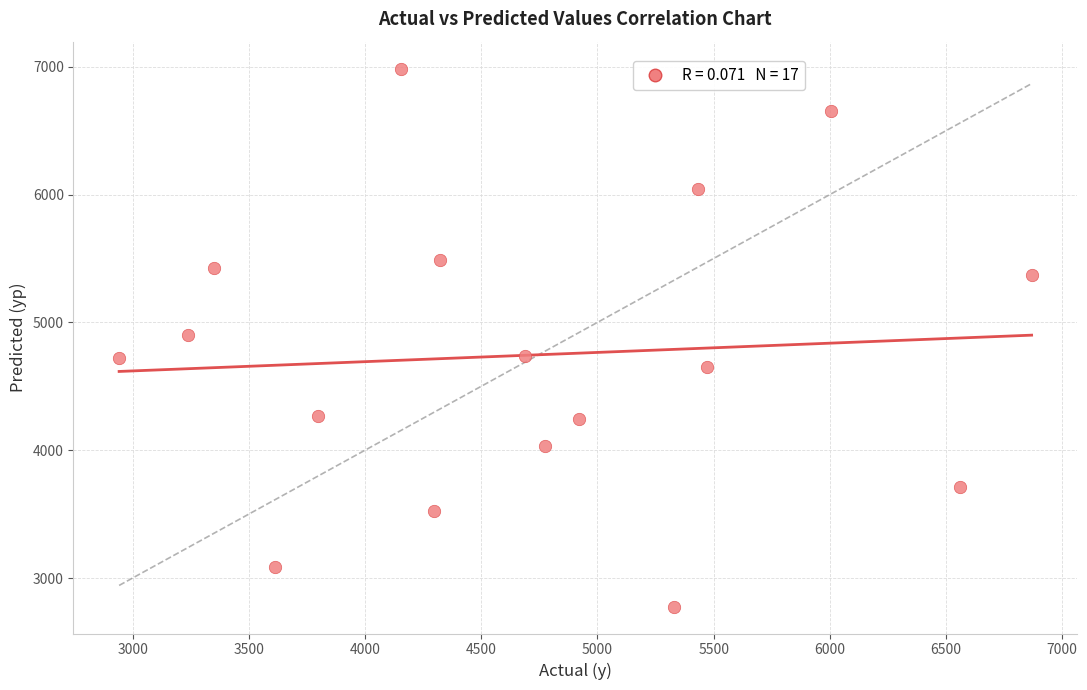

What is the range of X values (max minus min)?

3926.0